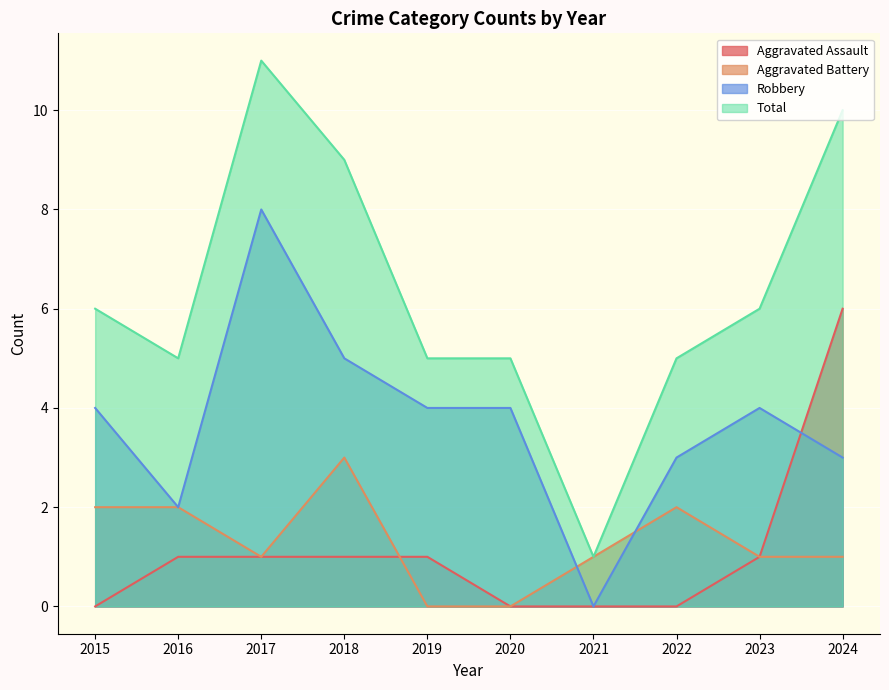

What is the spread (max minus min) of values at 2015?

6